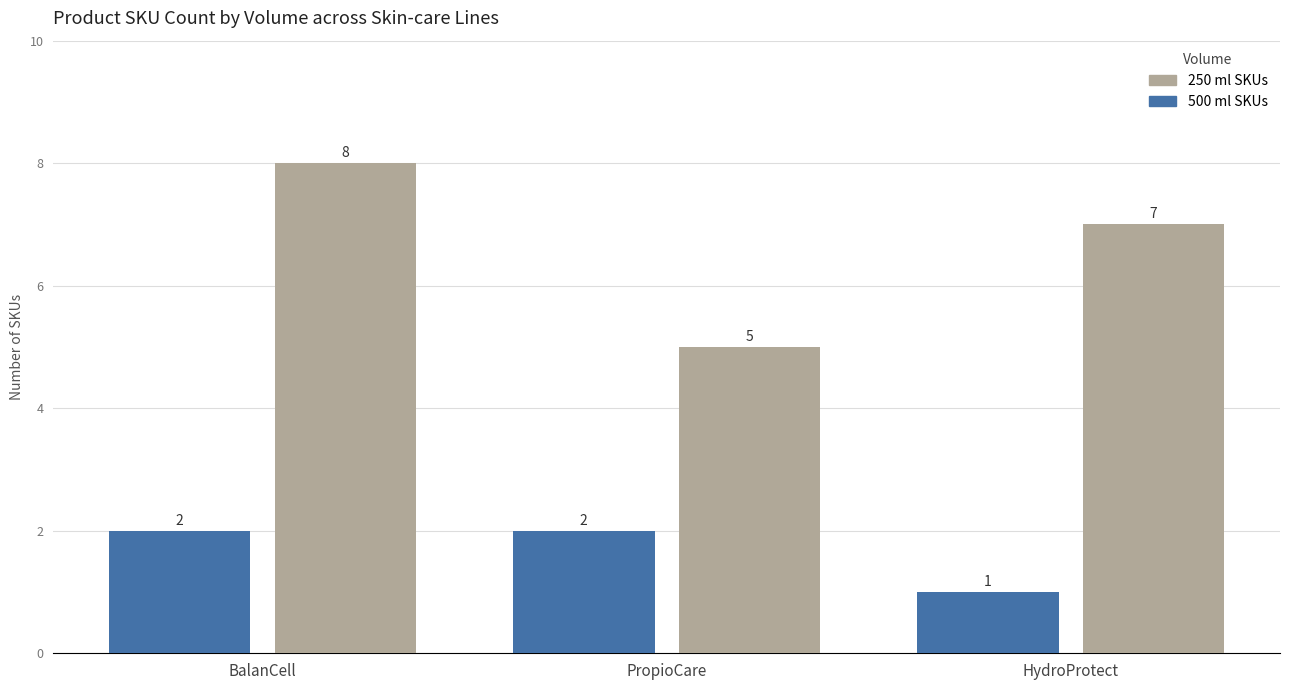

Reading left to right, list all the values displayed in this chart.

500 ml SKUs: 2	2	1
250 ml SKUs: 8	5	7